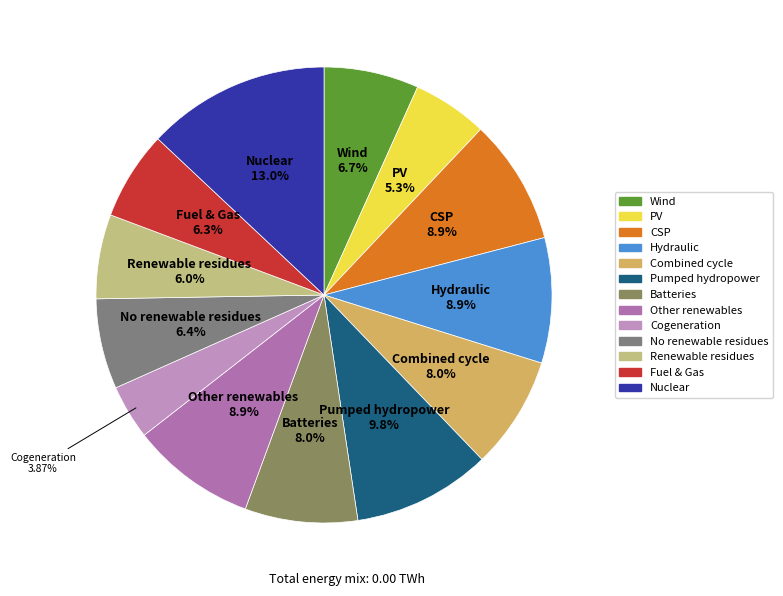

How many segments does this pie chart have?

13